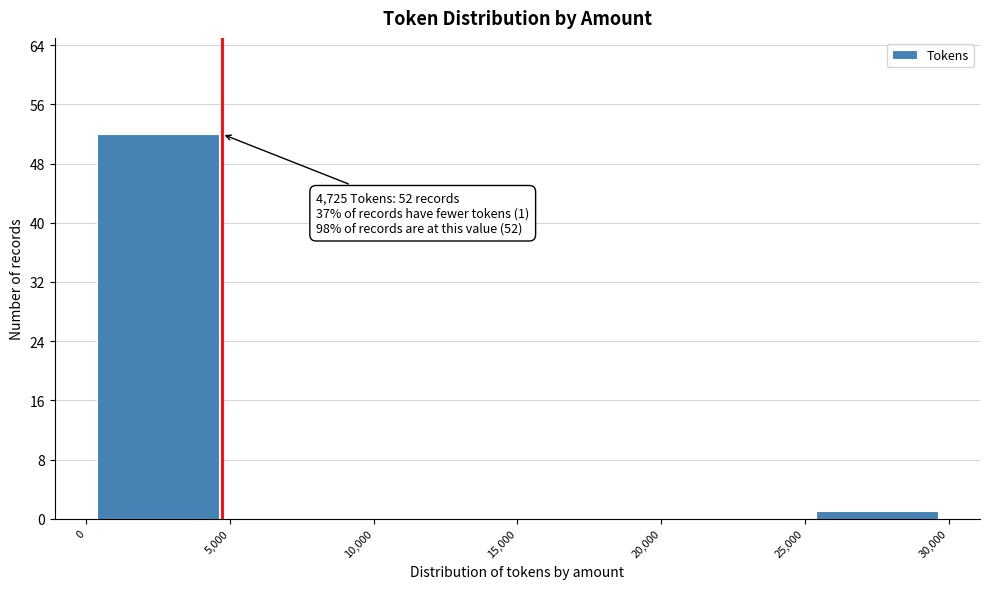

Over which range of the x-axis is the bar tallest?

0 to 5,000